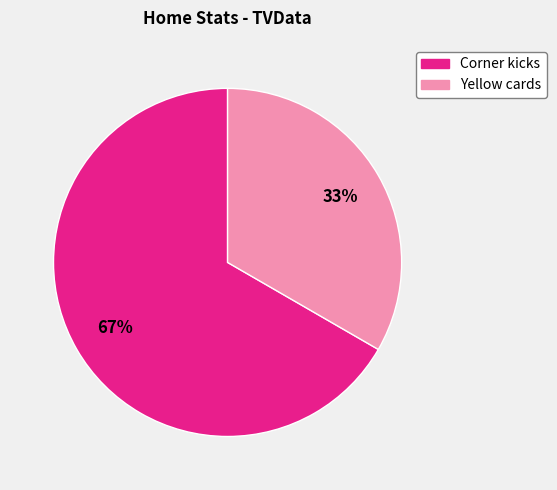

What percentage is the Corner kicks slice, to the nearest percent?

67%